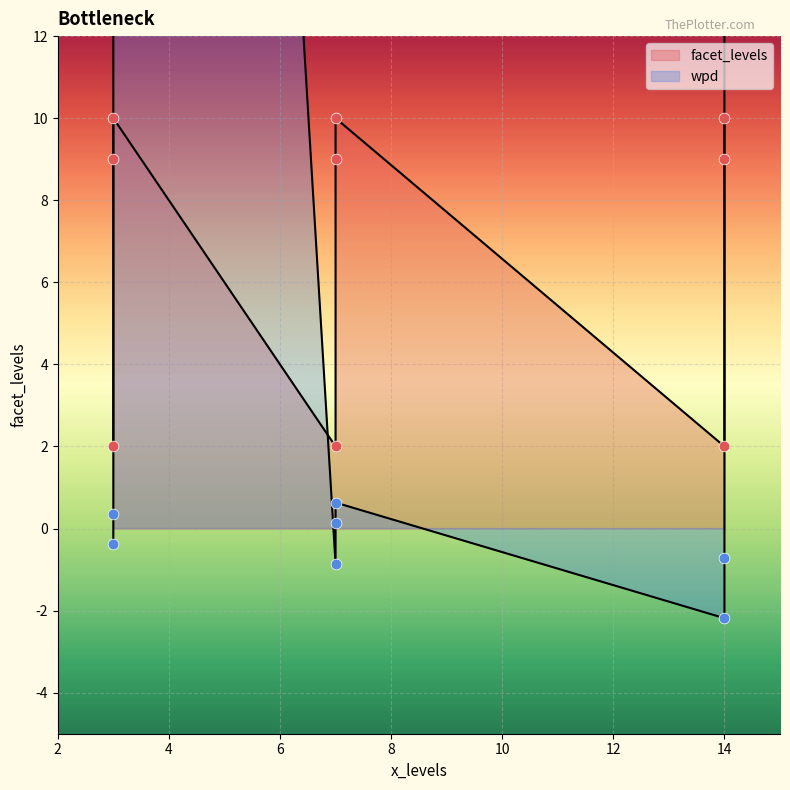

At how many categories does at least one series exceed 20?

2